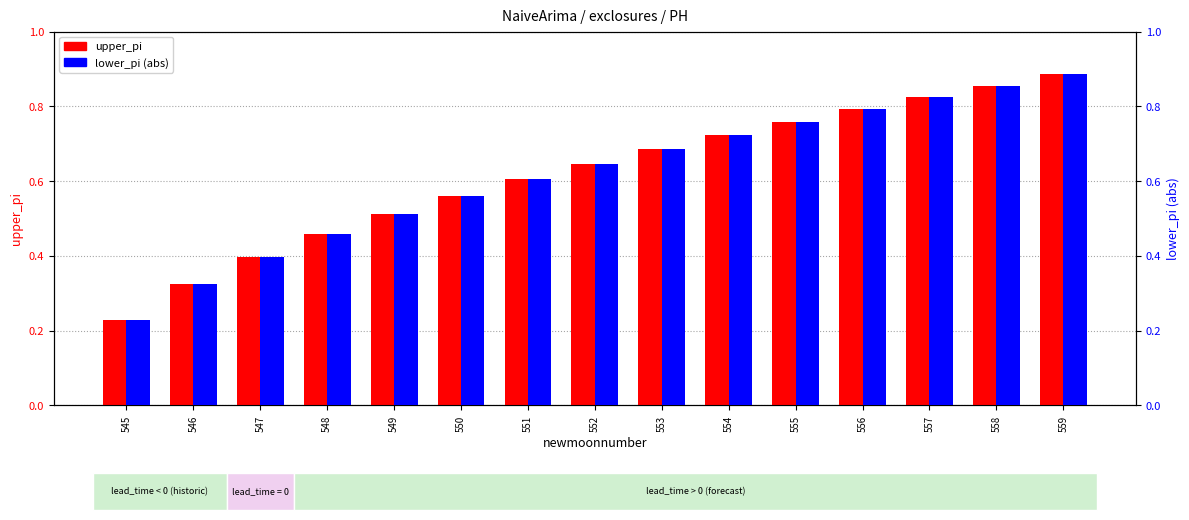

How many bars are there in total?

30